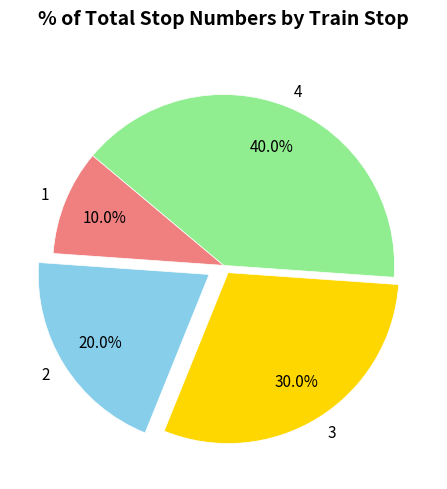

Rank the categories by value from lowest to highest.

1, 2, 3, 4